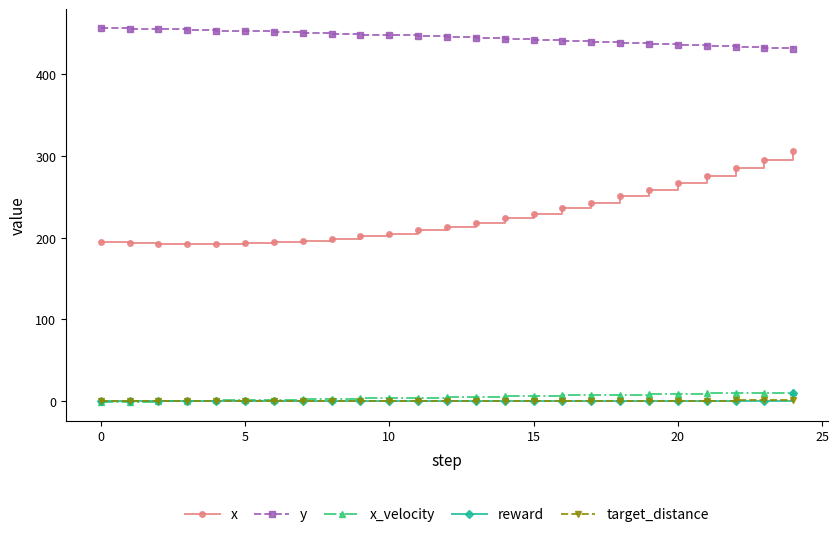

True or false: reward and x cross at least once.

False